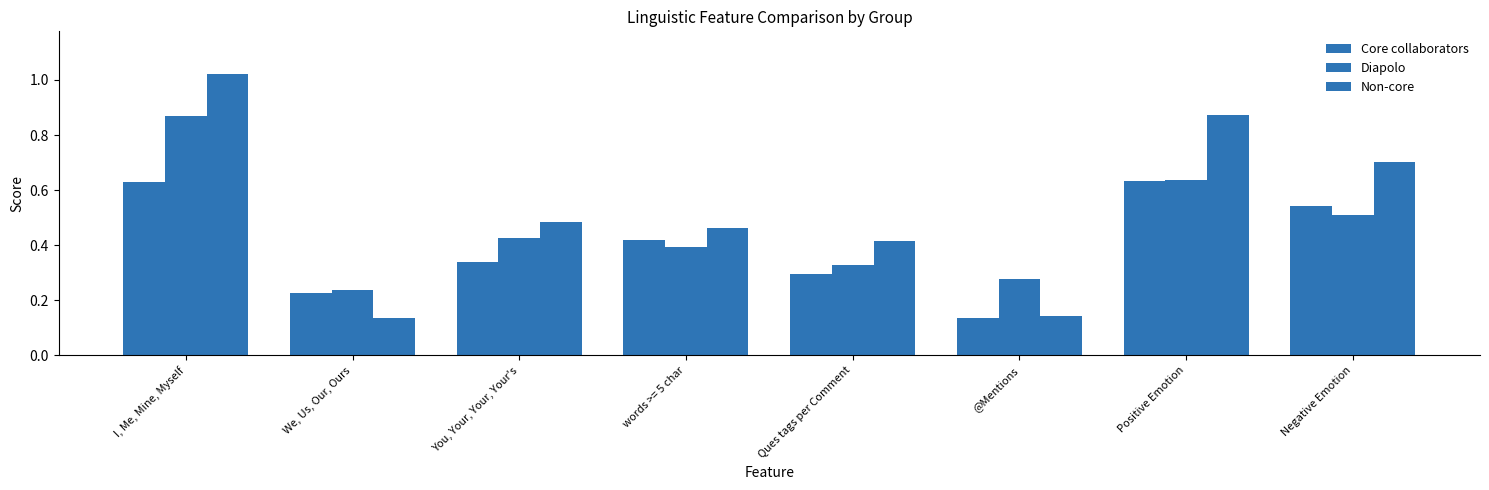

Which series has the largest range (max minus min)?

Non-core